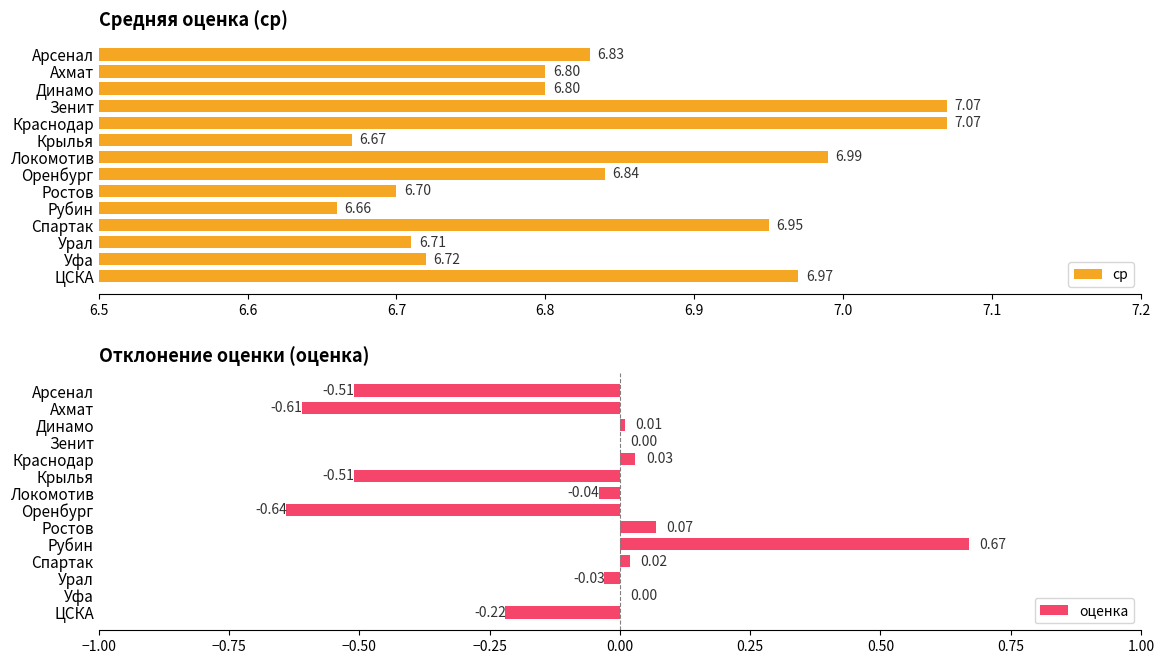

How many bars are there in total?

28